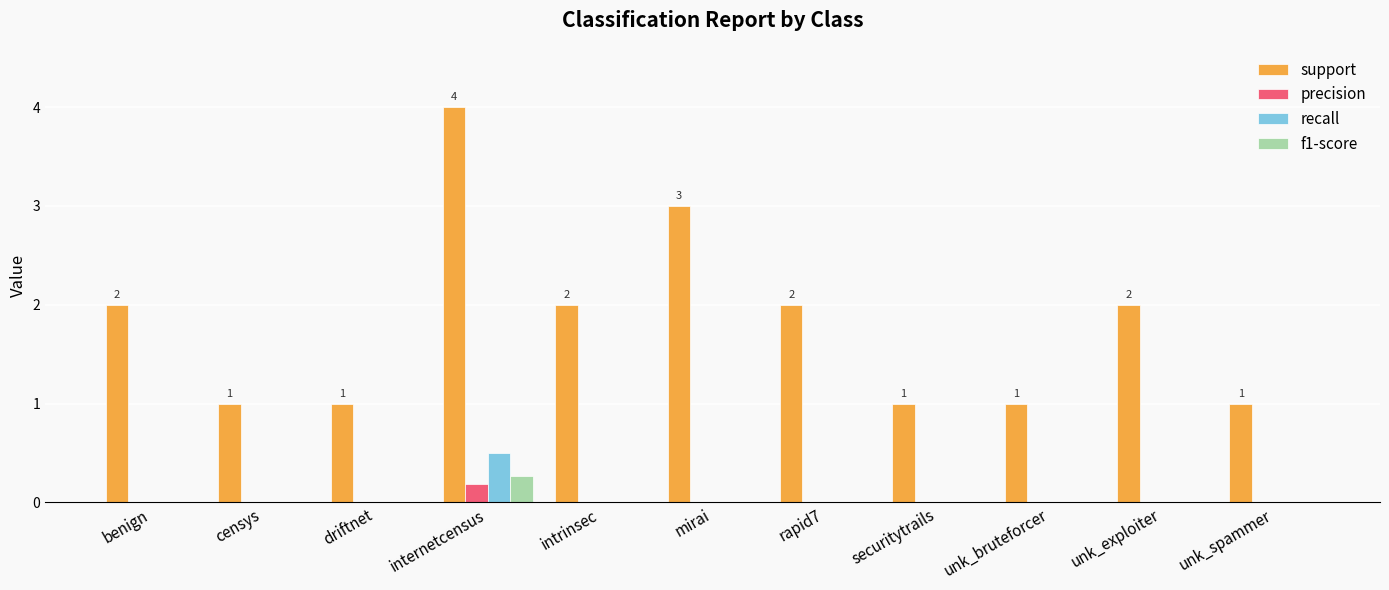

What is the total value across all series at mirai?

3.0